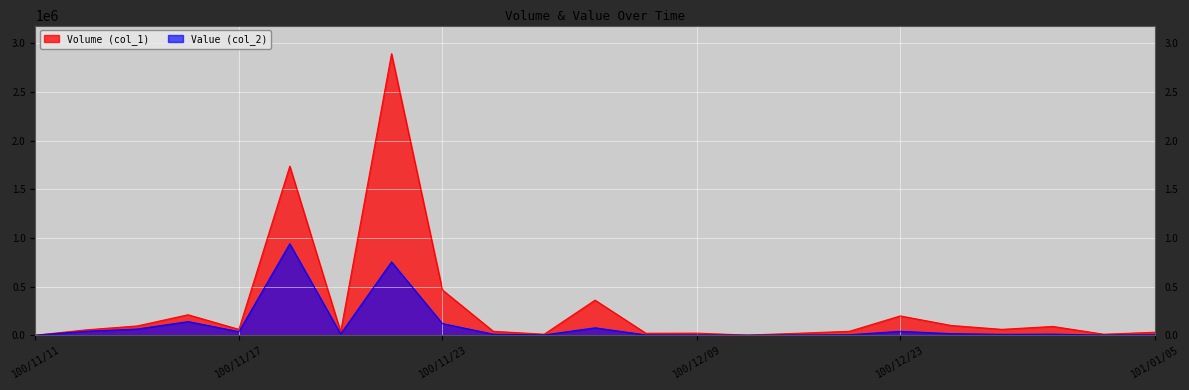

What is the label of the 12th point from the left?

100/11/28